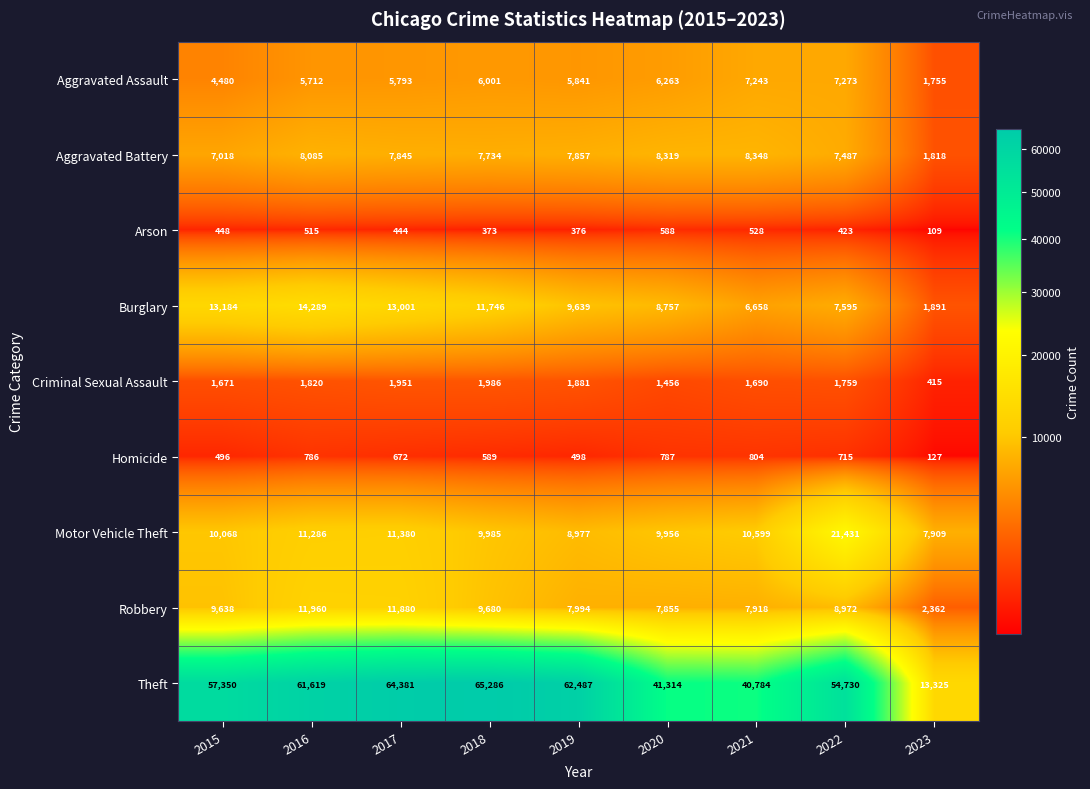

What is the sum of all Aggravated Battery values?

64511